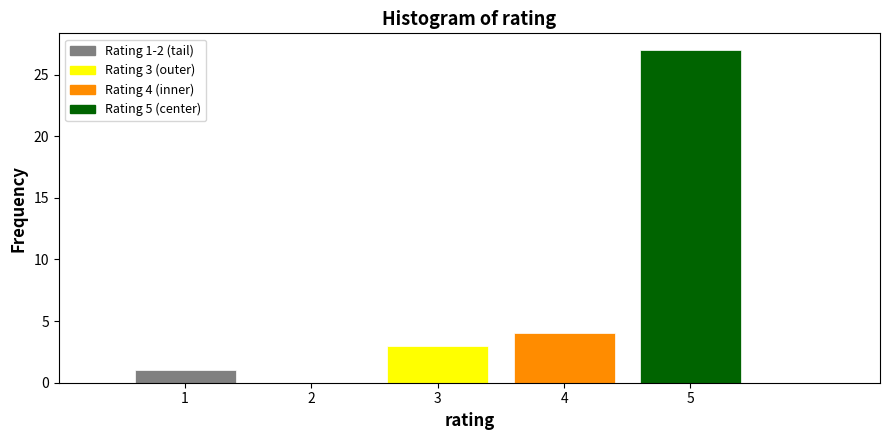

Which range on the x-axis has the tallest bar?

4.5 to 5.5